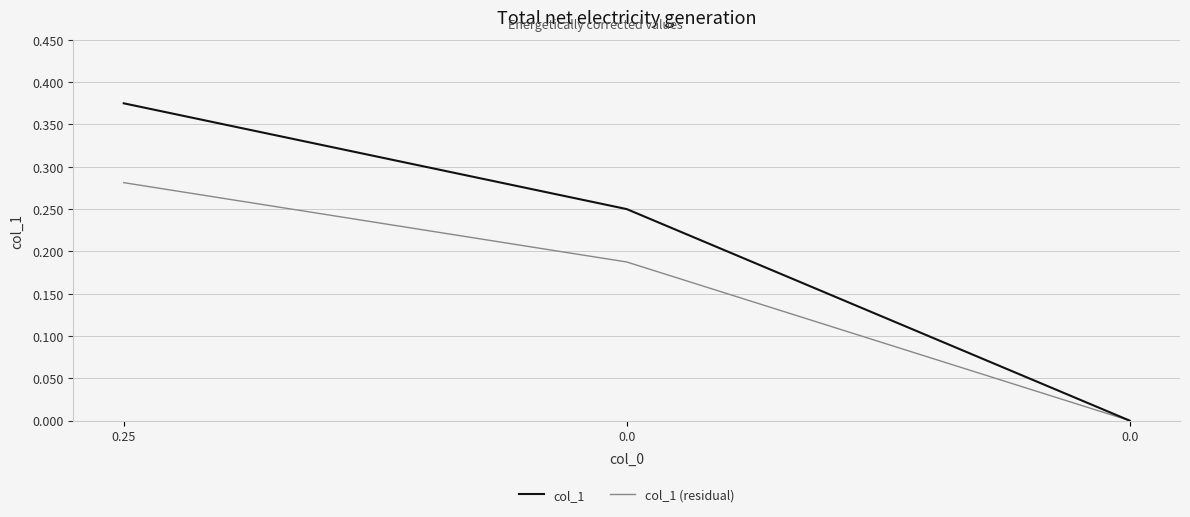

How many values in col_1 (residual) are above zero?

2